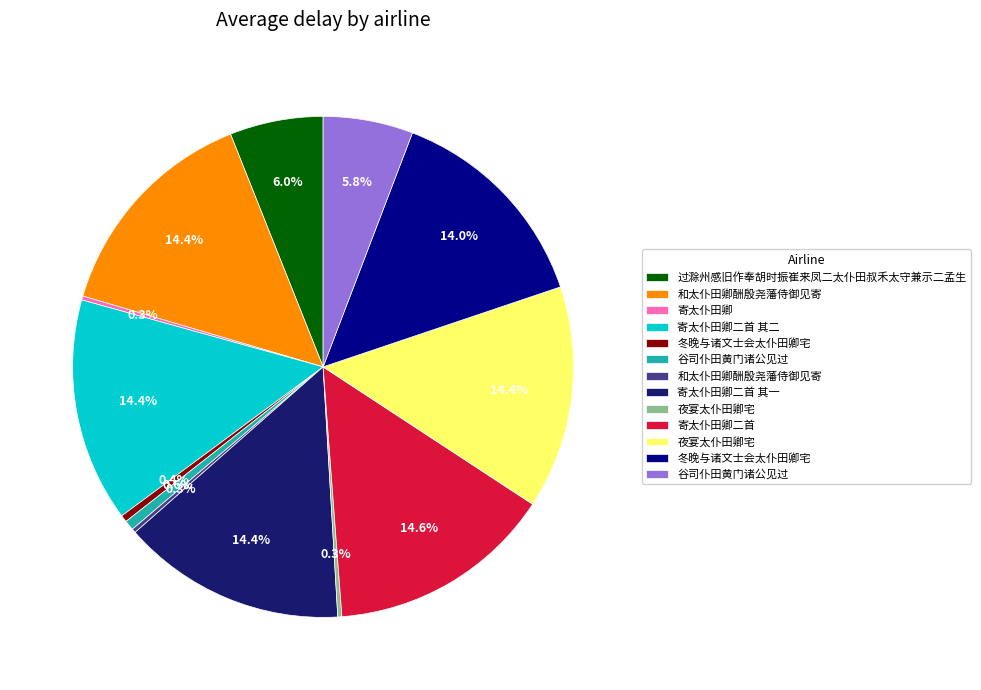

Is there any slice that represents more than half of the pie?

No